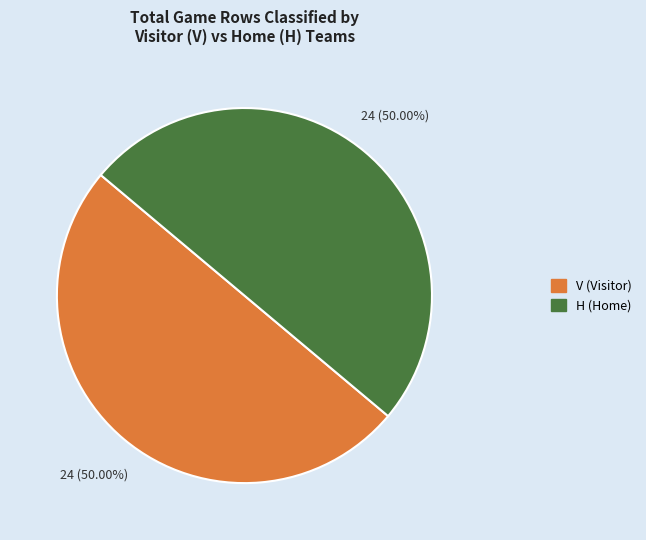

What is the ratio of the value at H to the value at V?

1.0